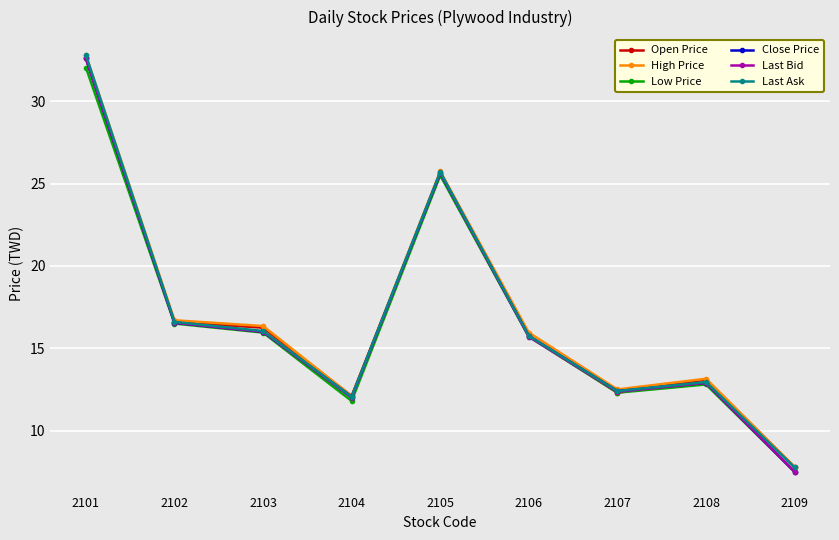

What is the value of the Last Bid point at the 3rd from the left?

16.0